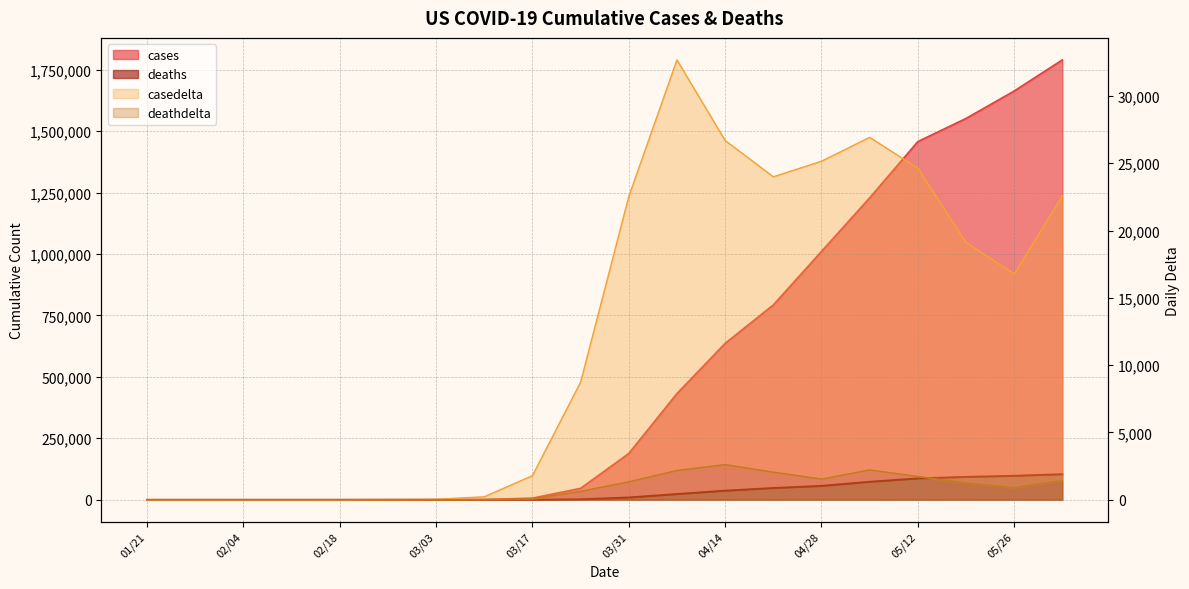

Where is deaths nearest to the value 52191?

04/21/2020